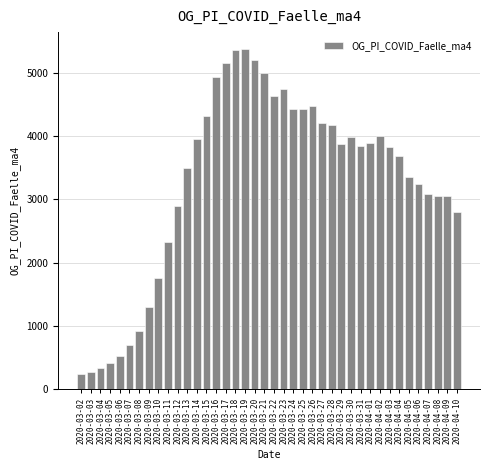

The value at 2020-04-10 is 2796. True or false?

True